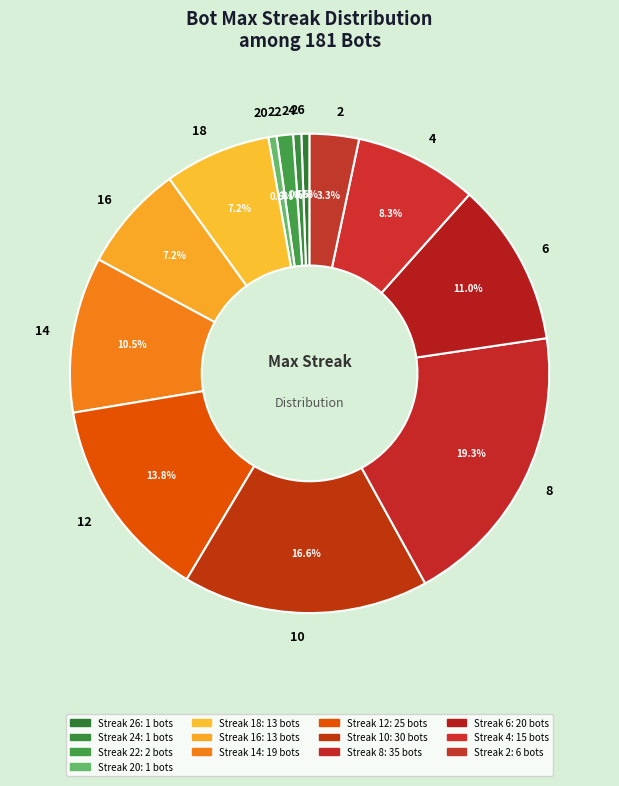

Does 24 account for over 50% of the chart?

No